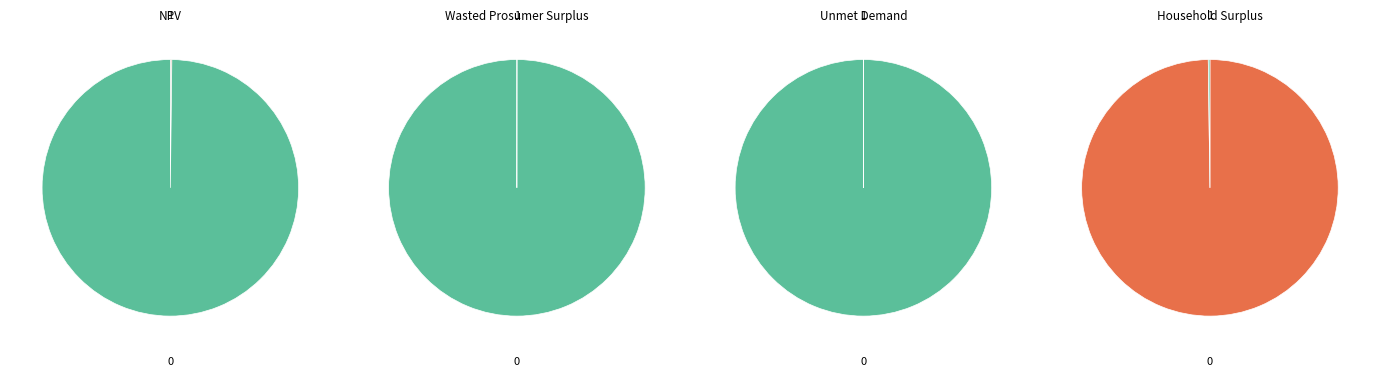

Which has a higher value, Wasted Prosumer Surplus or Unmet Demand?

Wasted Prosumer Surplus